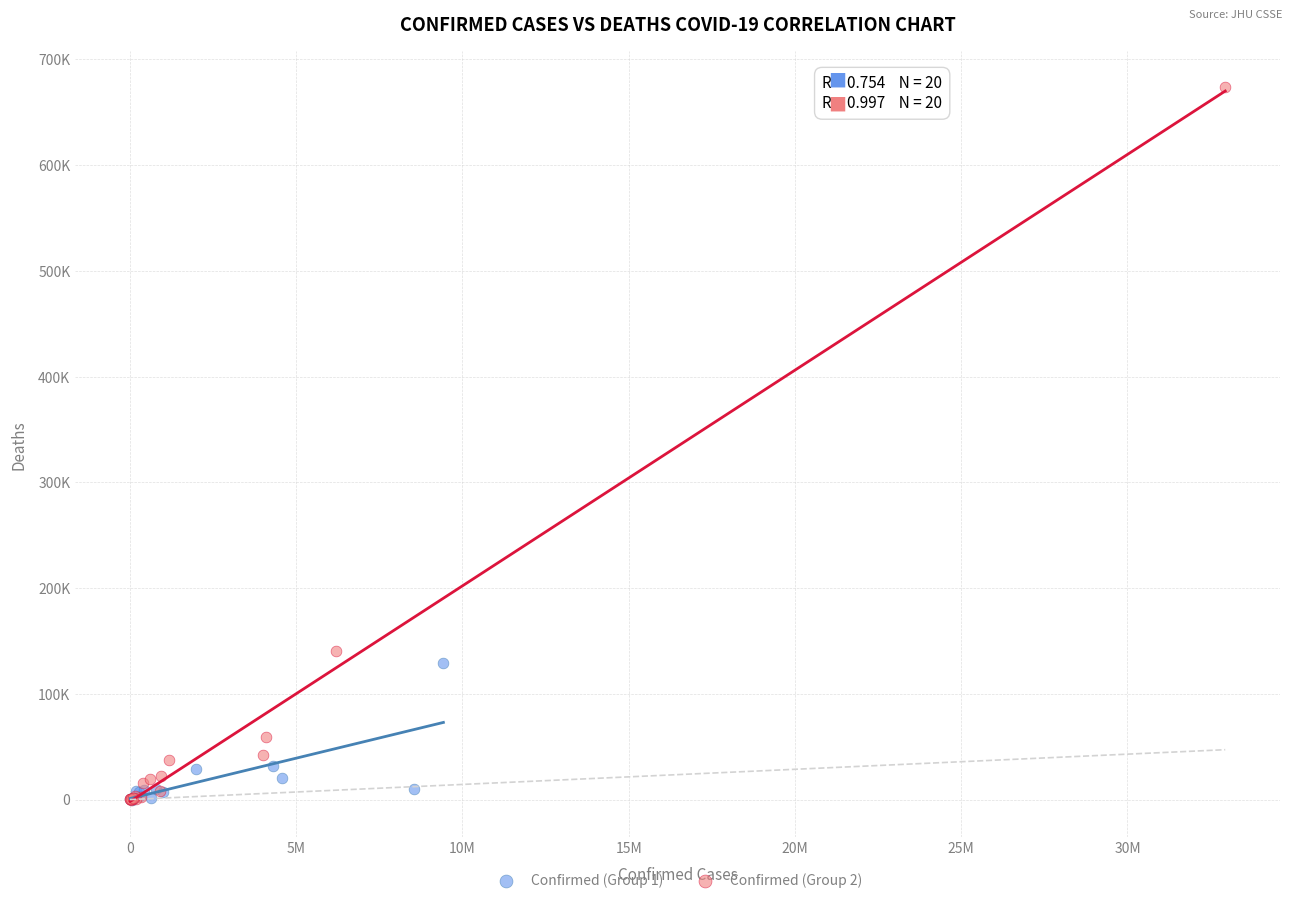

Which series has the widest spread of Y values?

Confirmed (Group 2)